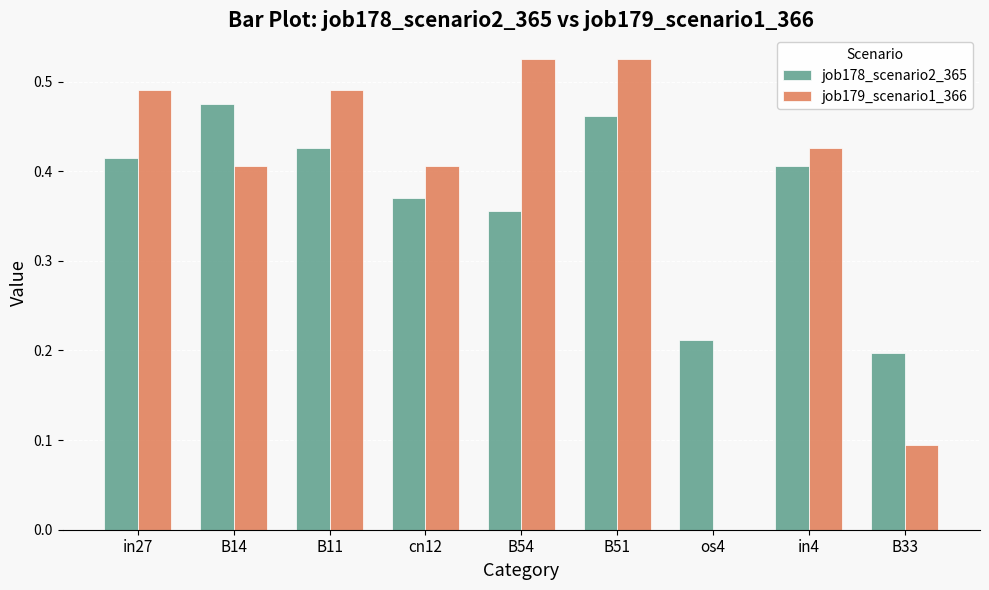

Is it true that job178_scenario2_365 equals 0.4 at in4?

True